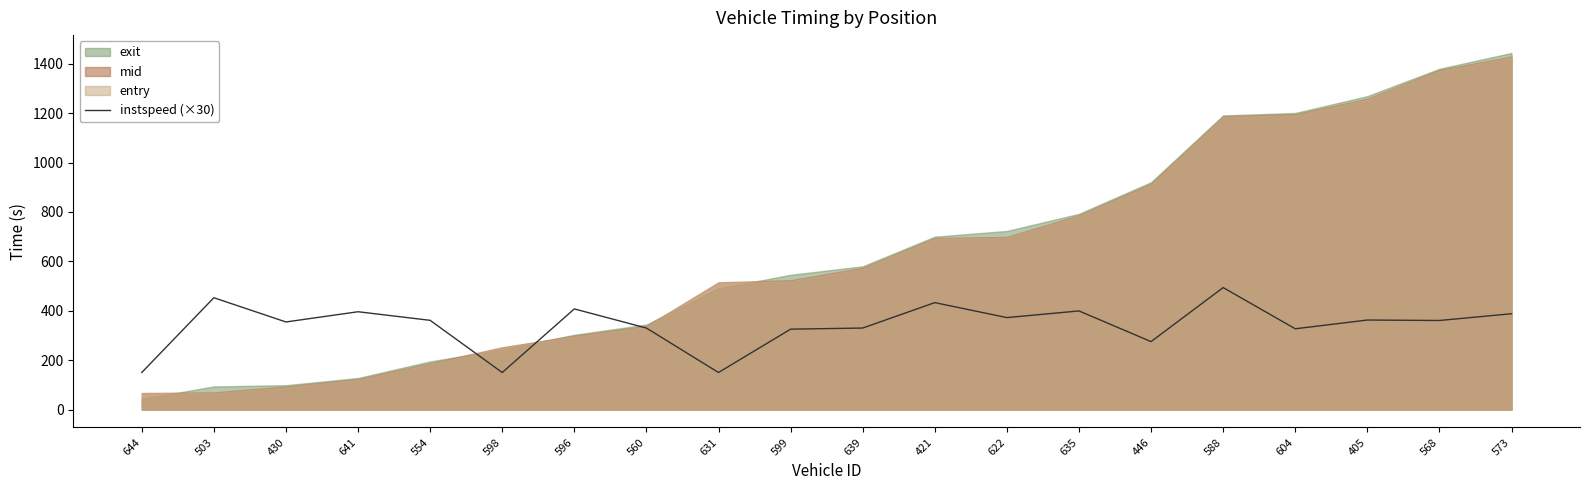

List the labels in order of value, largest first.

588, 503, 421, 596, 635, 641, 573, 622, 405, 554, 568, 430, 560, 639, 604, 599, 446, 644, 598, 631